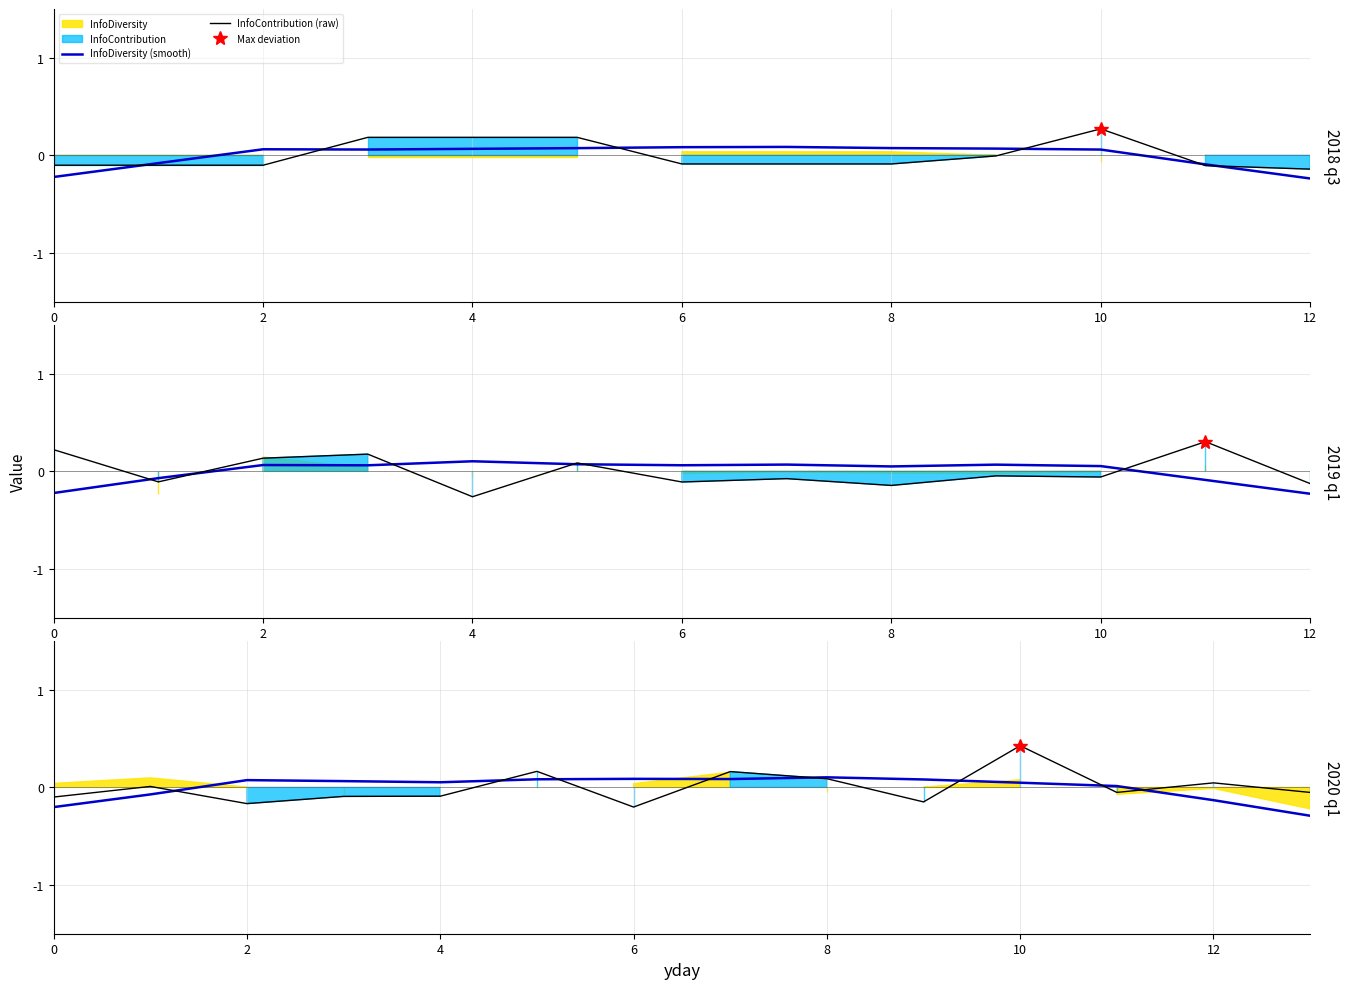

Rank the series by their average value, from highest to lowest.

InfoDiversity (smooth), InfoContribution (raw)